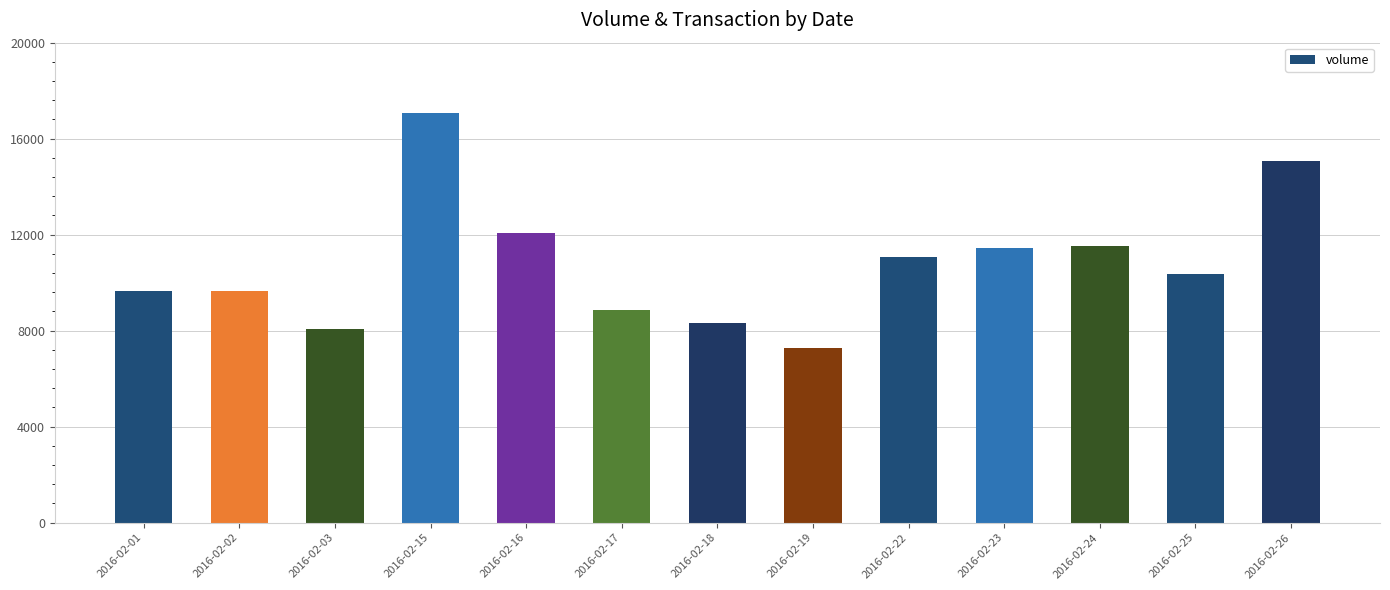

Which label corresponds to the largest value in the chart?

2016-02-15